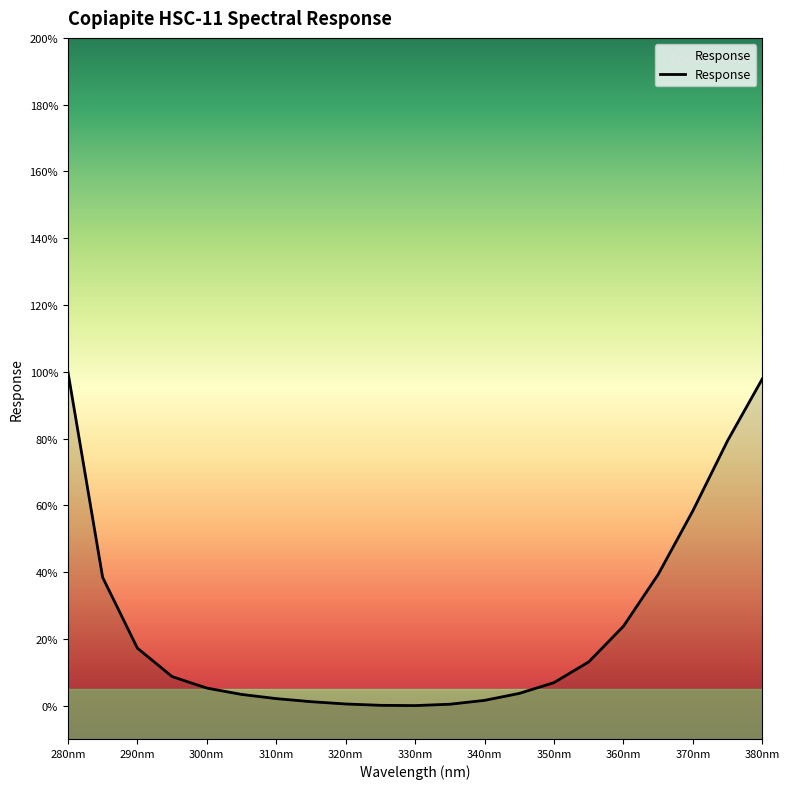

How many interior local valleys (lower than both neighbors) does the data have?

1